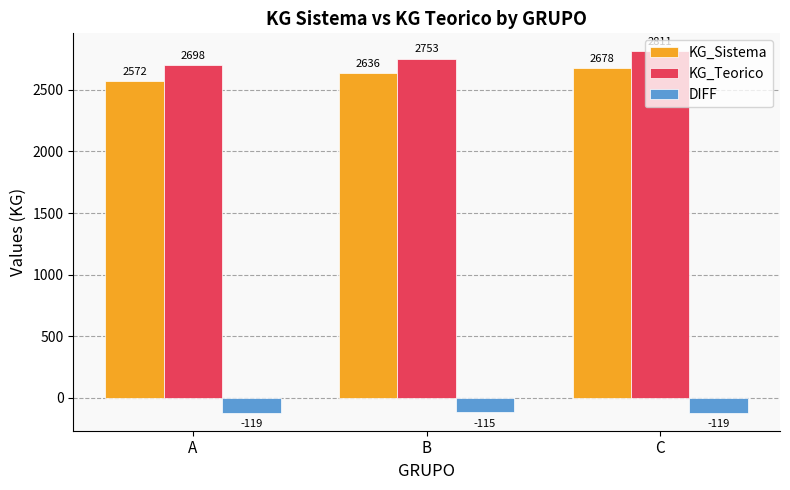

At which label is KG_Teorico closest to 2754?

B